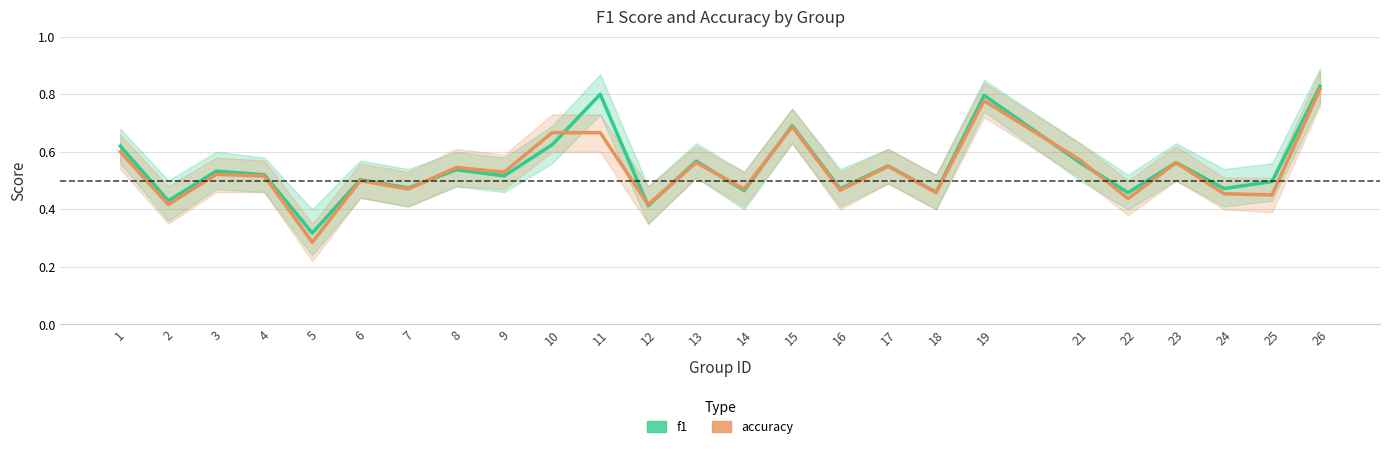

Which has a higher value, 15 or 1?

15